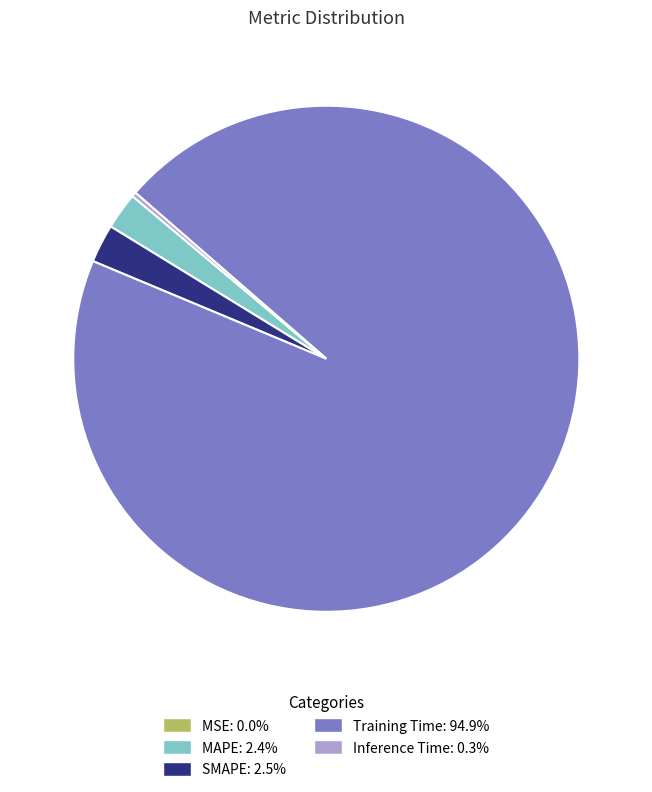

Which slice is the largest?

Training Time